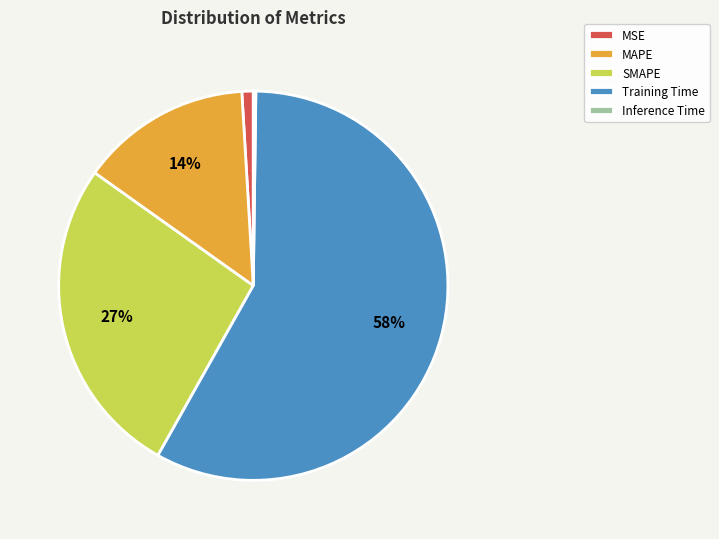

What is the largest slice in the pie chart?

Training Time